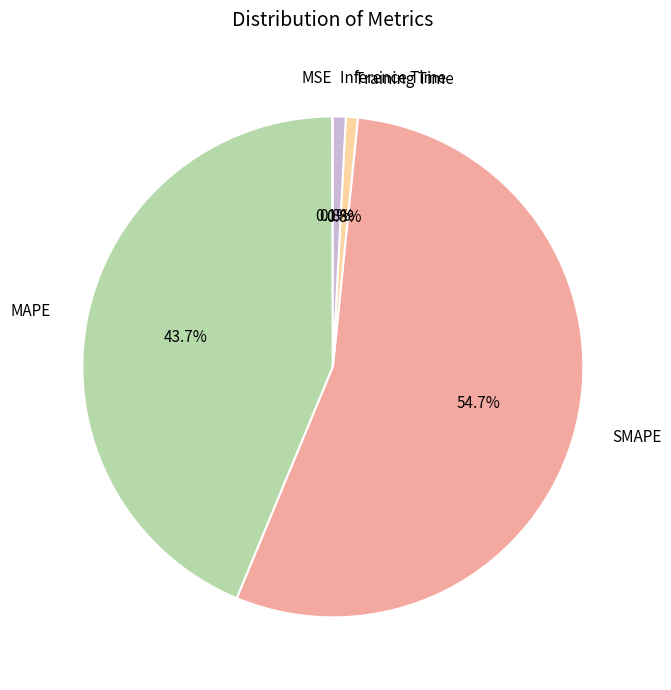

How much of the chart is everything except Inference Time?

99.2%